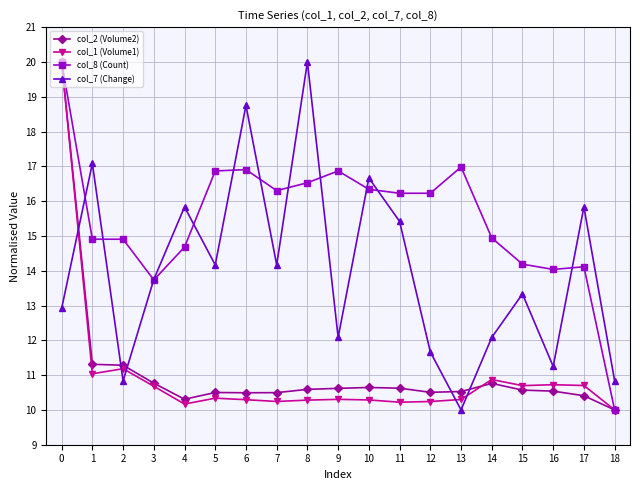

True or false: col_1 (Volume1) and col_2 (Volume2) cross at least once.

True